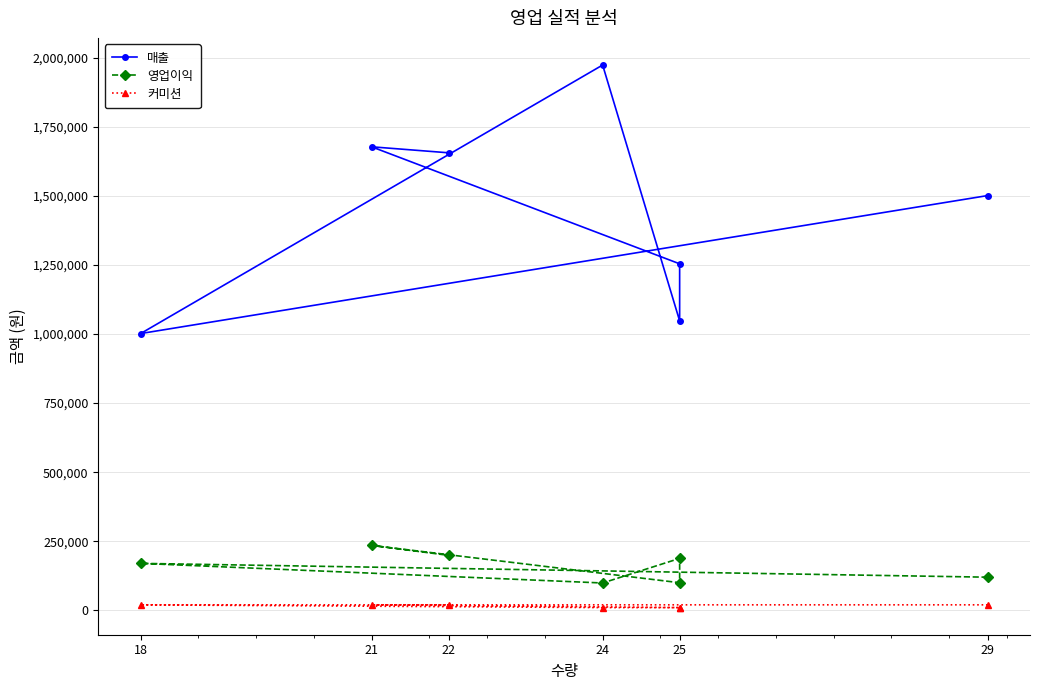

What is the minimum value for 커미션?

10000